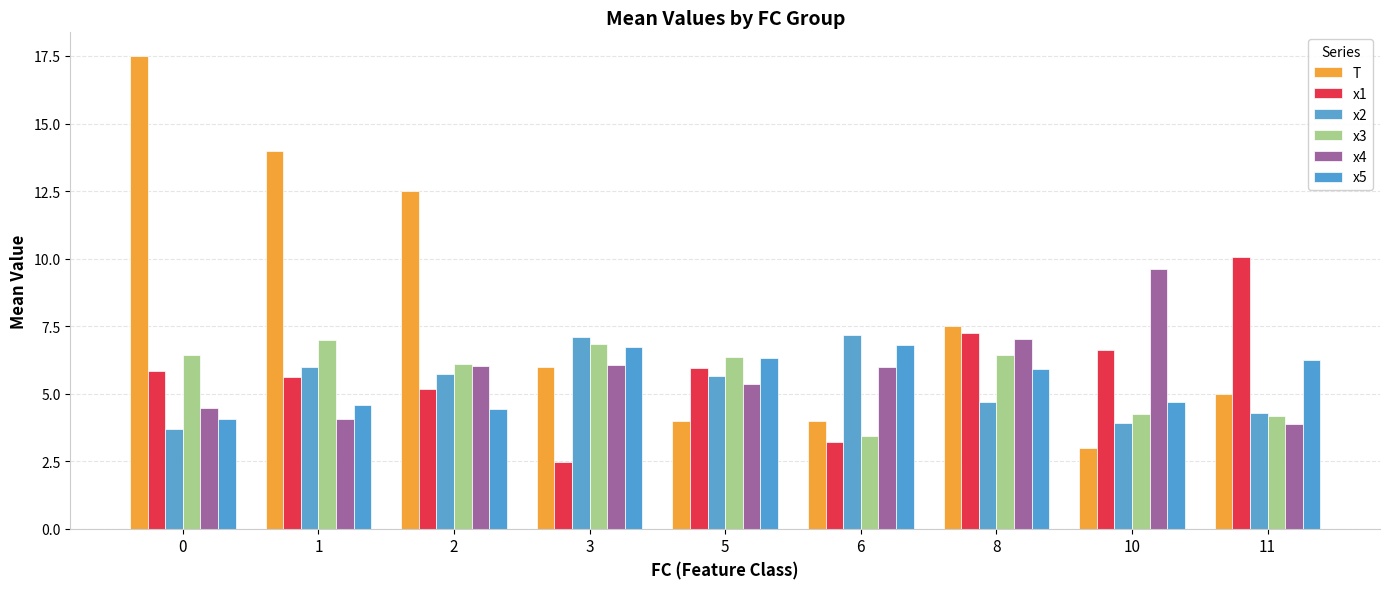

The x2 series shows 5.6 at 5. True or false?

True